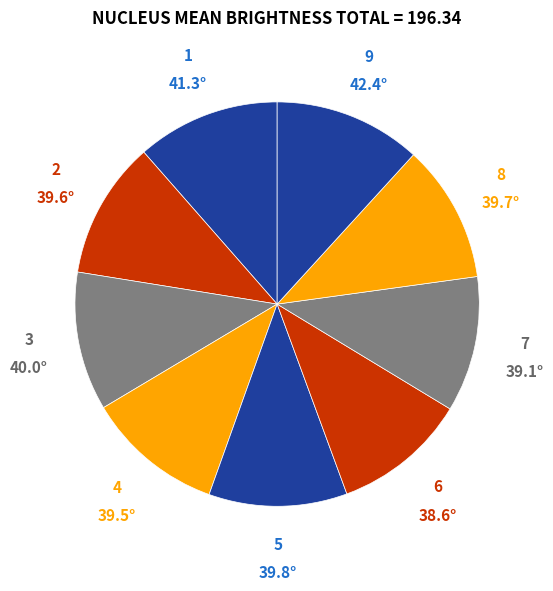

To the nearest percent, what is the average slice percentage?

11%